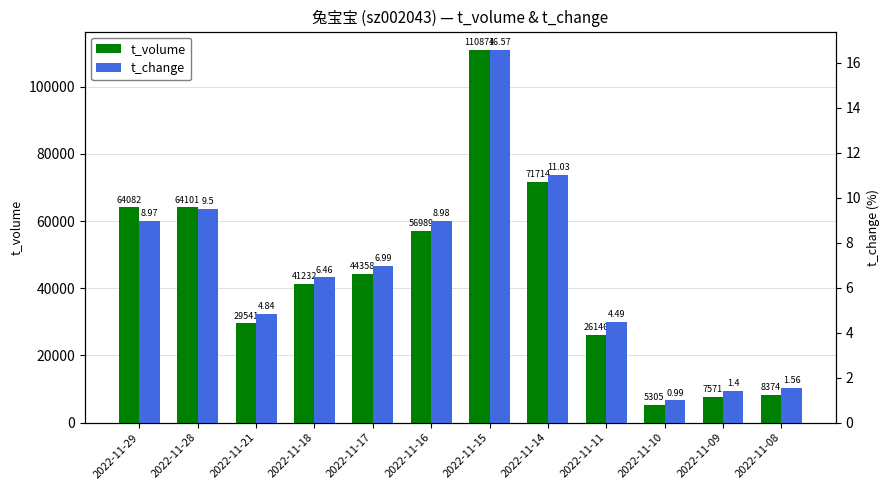

Reading left to right, extract all data points from this chart.

t_volume: 64082.0	64101.0	29541.0	41232.0	44358.0	56989.0	110874.0	71714.0	26146.0	5305.0	7571.0	8374.0
t_change: 9.0	9.5	4.8	6.5	7.0	9.0	16.6	11.0	4.5	1.0	1.4	1.6